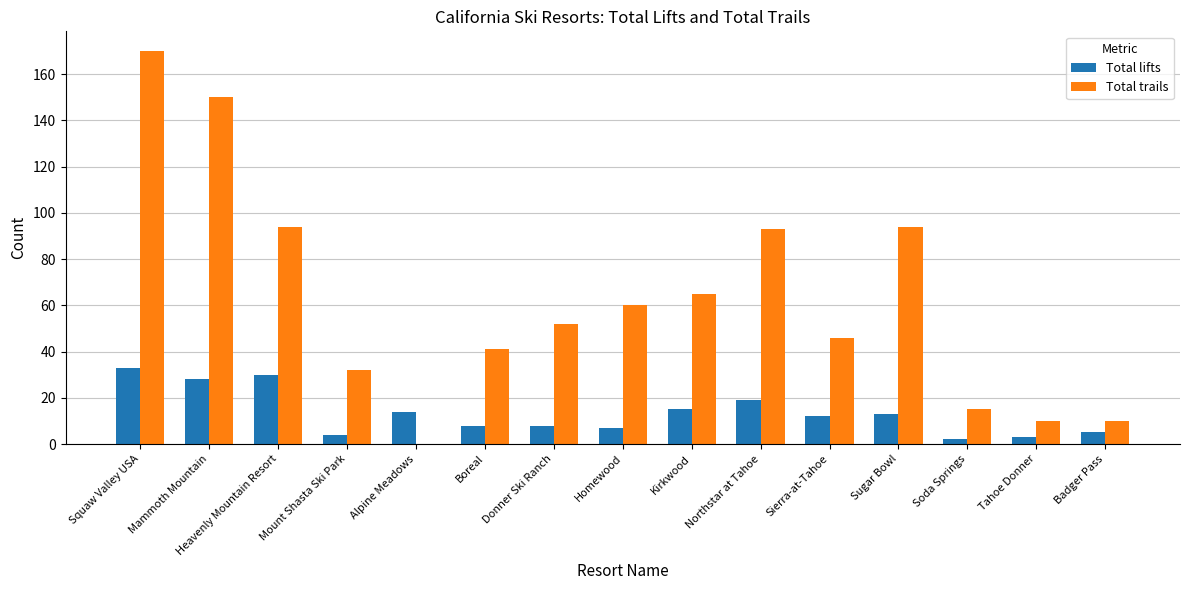

What value does the Total lifts series have at Sierra-at-Tahoe?

12